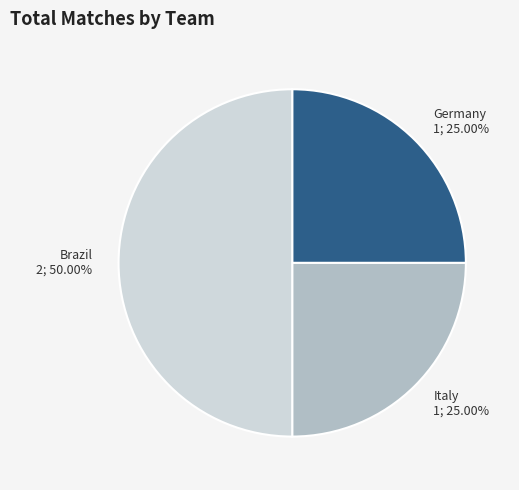

How many segments does this pie chart have?

3